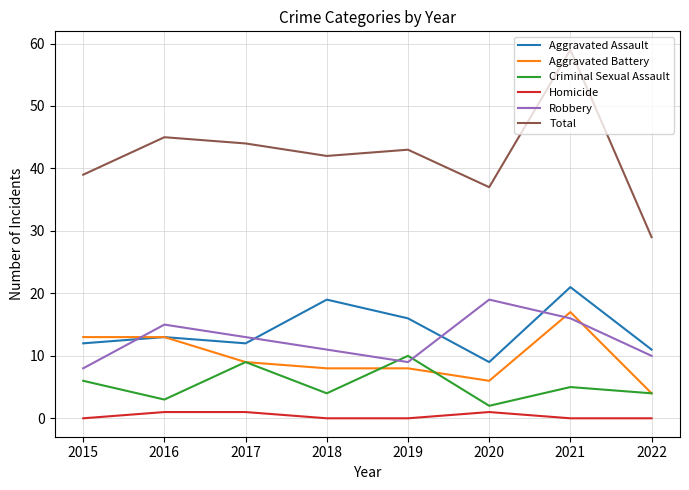

What is the total value across all series at 2019?

86